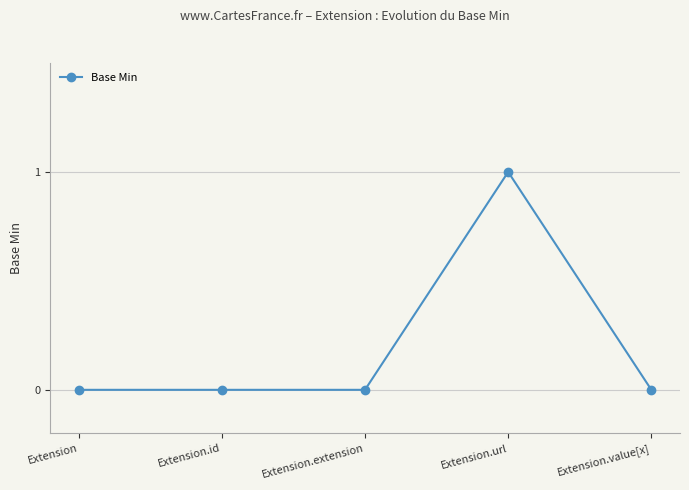

True or false: there are more than 0 points higher than both neighbors.

True